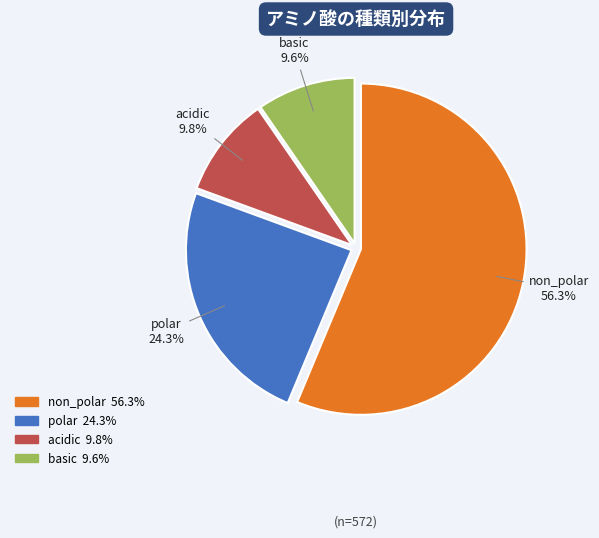

Approximately how many times larger is the value at non_polar compared to basic?

5.9